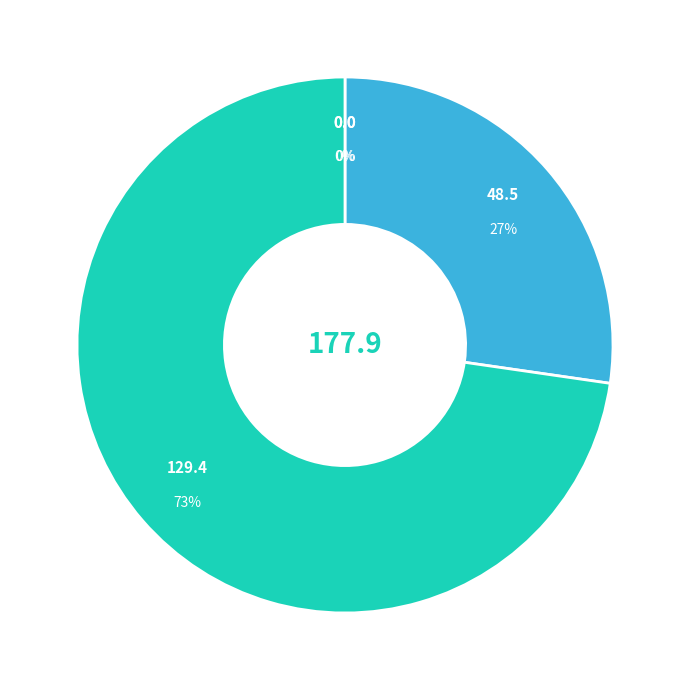

True or false: Raw silicon accounts for 73% of the total.

True